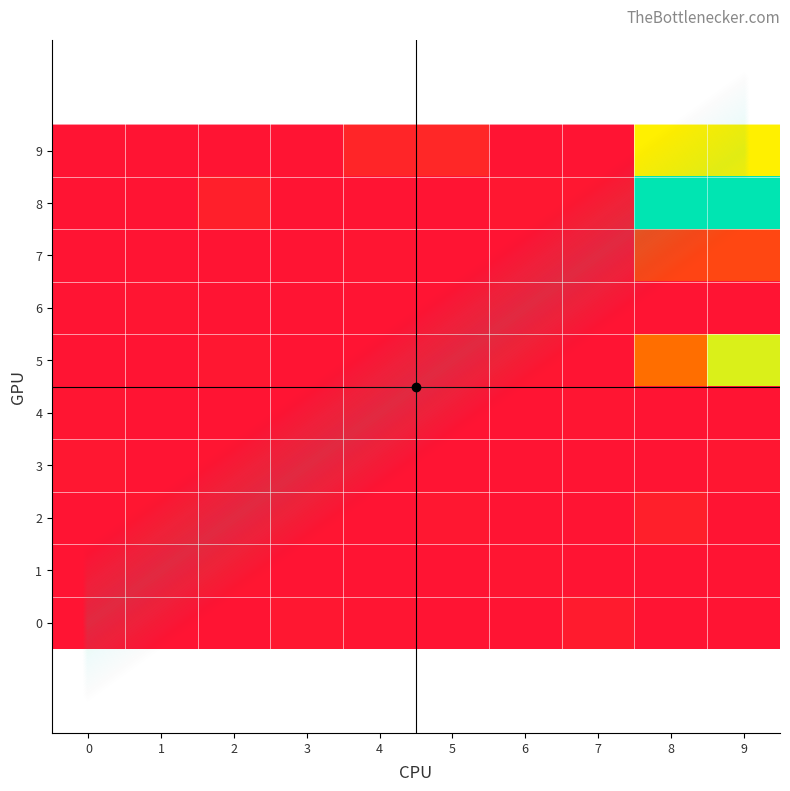

True or false: 8 has a value of 0 at 0.

True